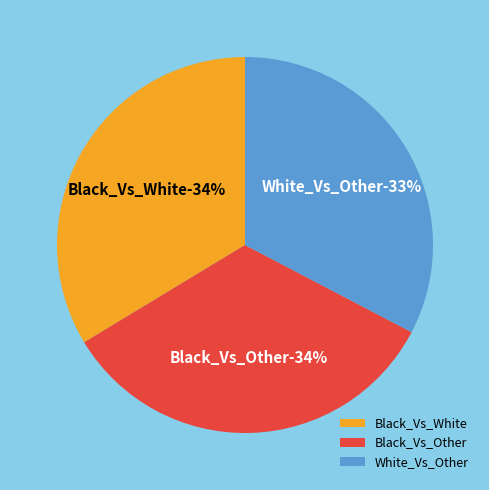

To the nearest percent, what portion does White_Vs_Other represent?

33%